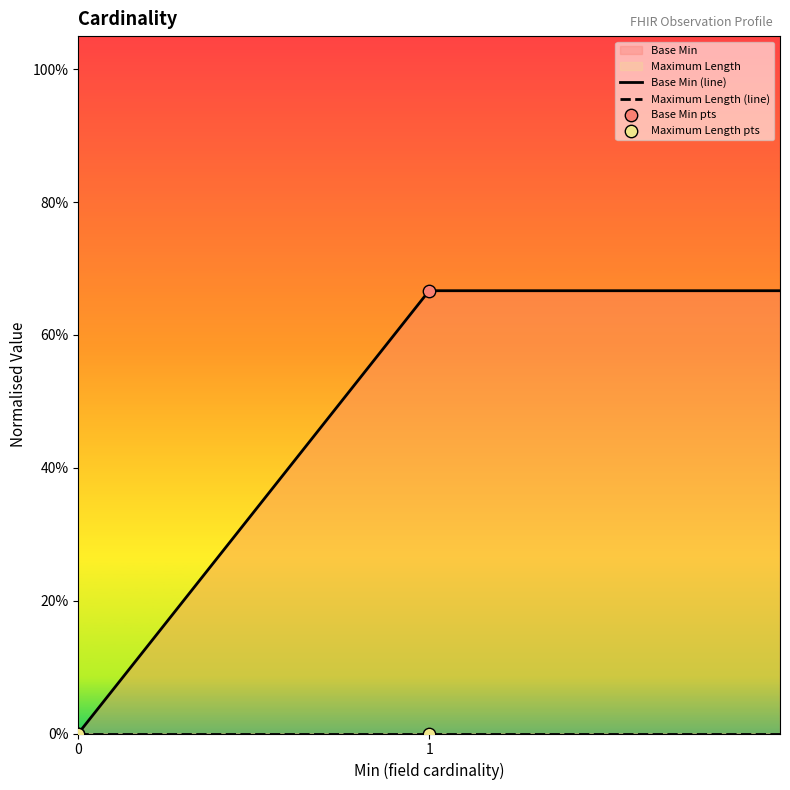

Which series reaches the maximum Y coordinate?

Base Min